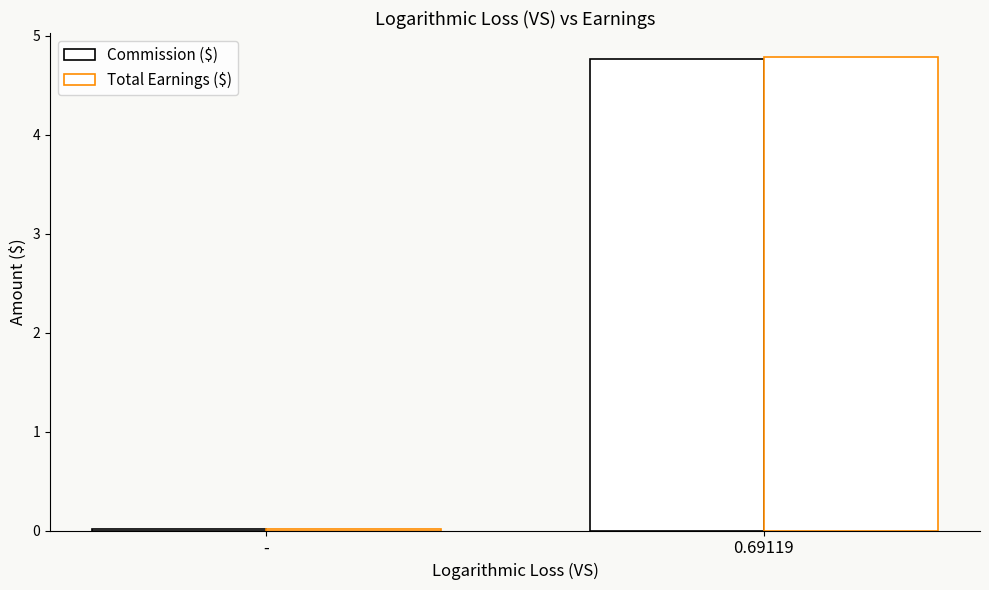

Reading right to left, extract all data points from this chart.

Commission ($): 4.8	0.0
Total Earnings ($): 4.8	0.0